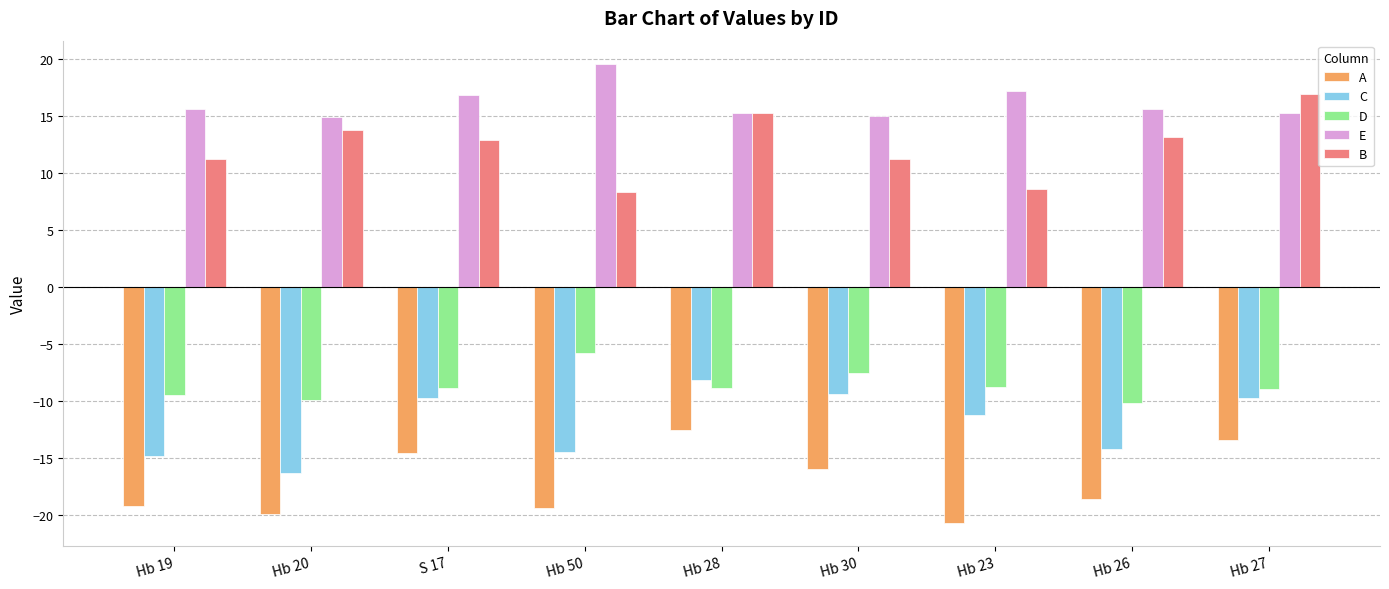

At which label is D closest to -7?

Hb 30